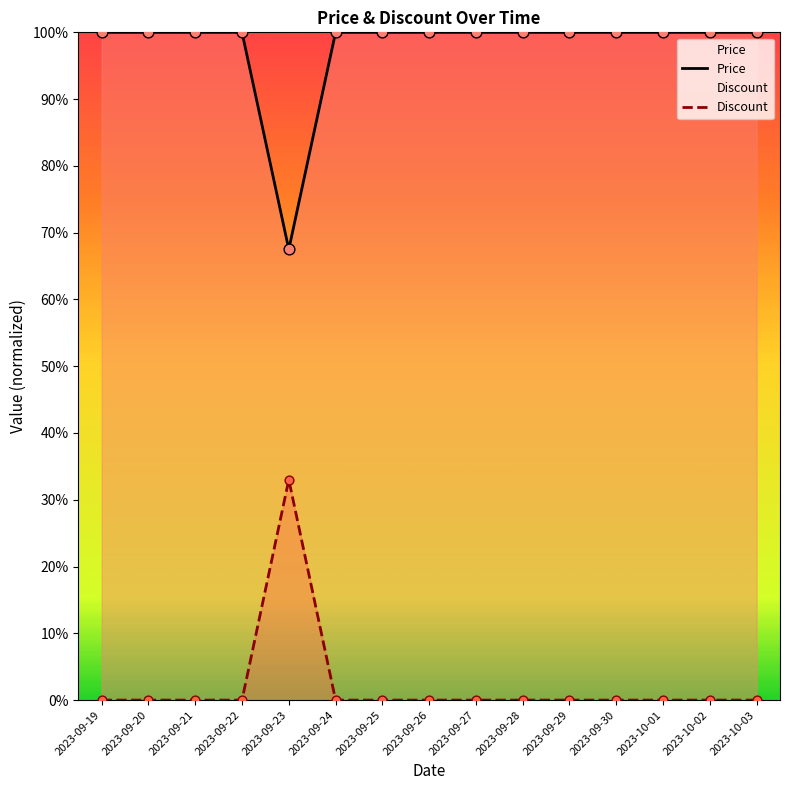

Is the value of Price at 2023-09-30 greater than the value of Discount at 2023-09-24?

Yes